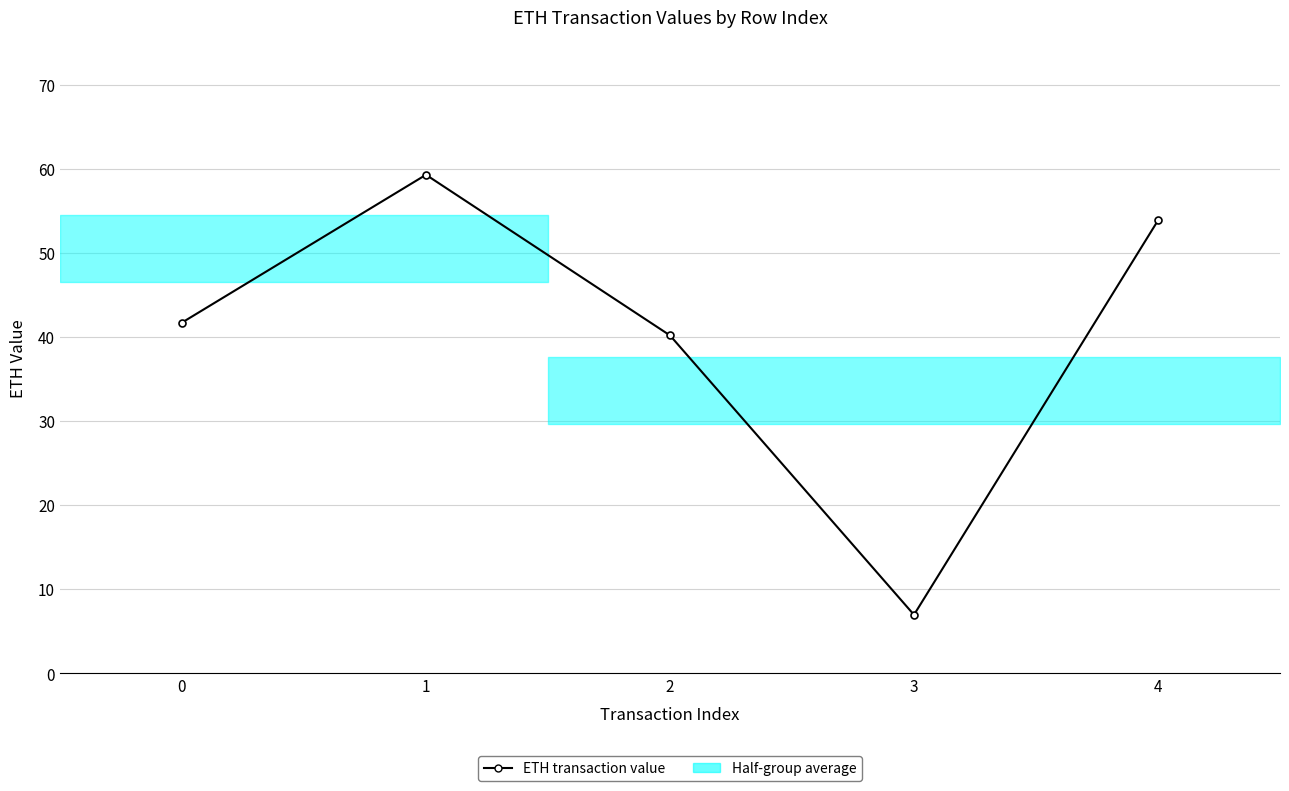

Reading right to left, list all the values displayed in this chart.

53.9	7.0	40.2	59.3	41.7